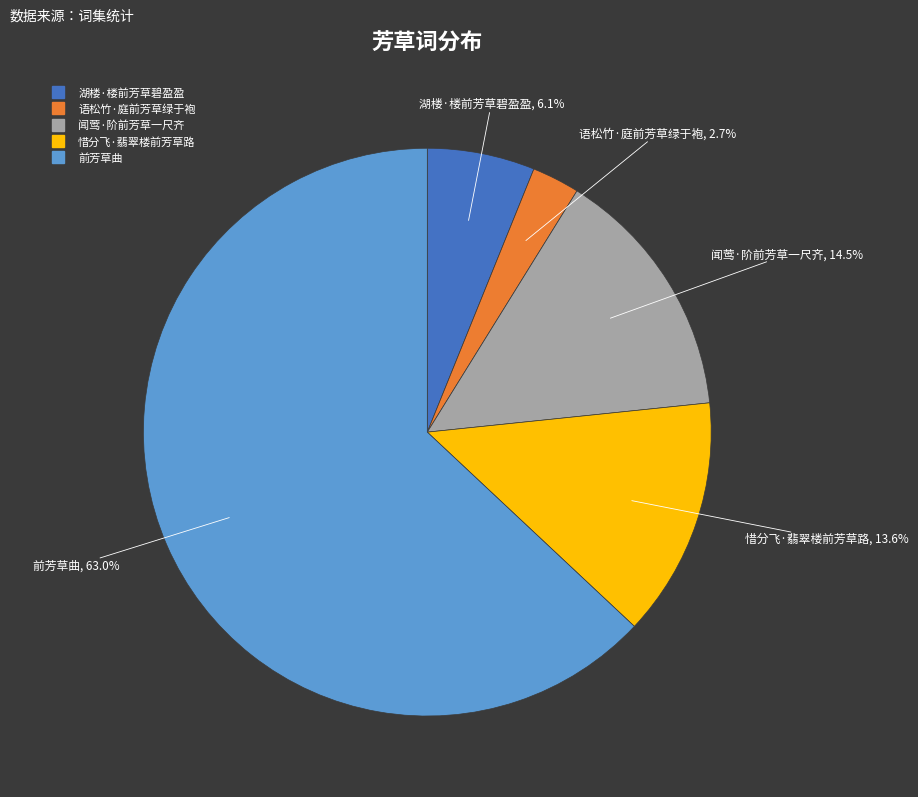

Is it true that 湖楼·楼前芳草碧盈盈 is 6% of the pie?

True